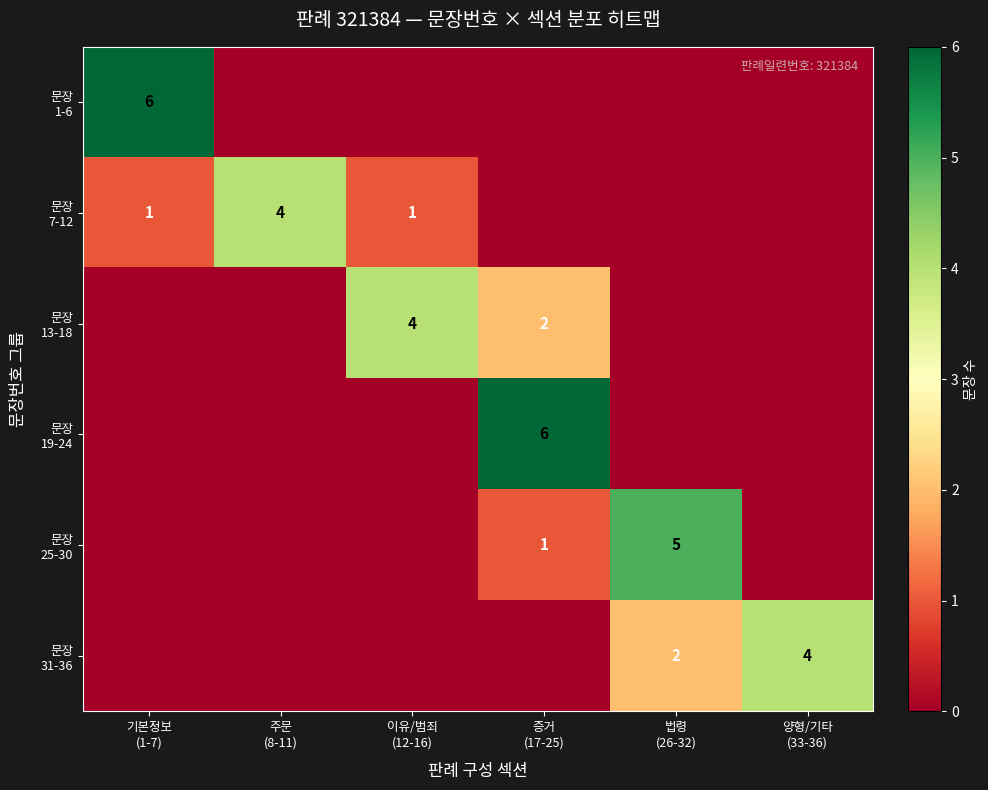

What is the highest value of the row_5 series?

4